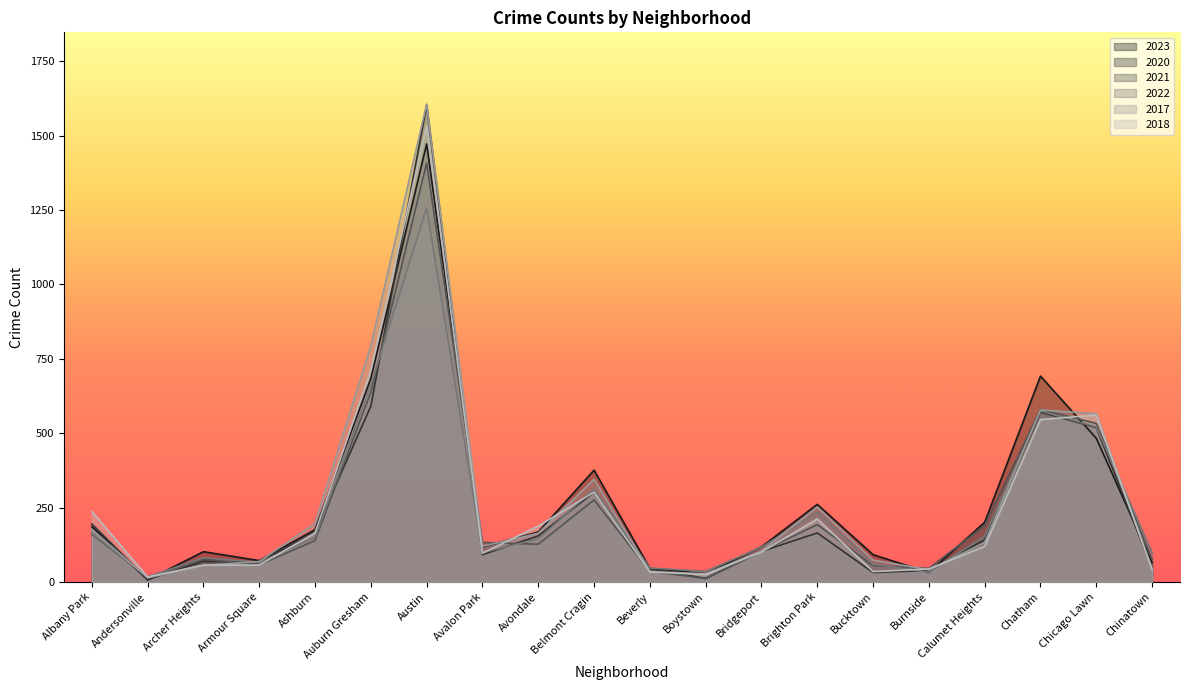

What are all the series names shown in the legend?

2023, 2020, 2021, 2022, 2017, 2018